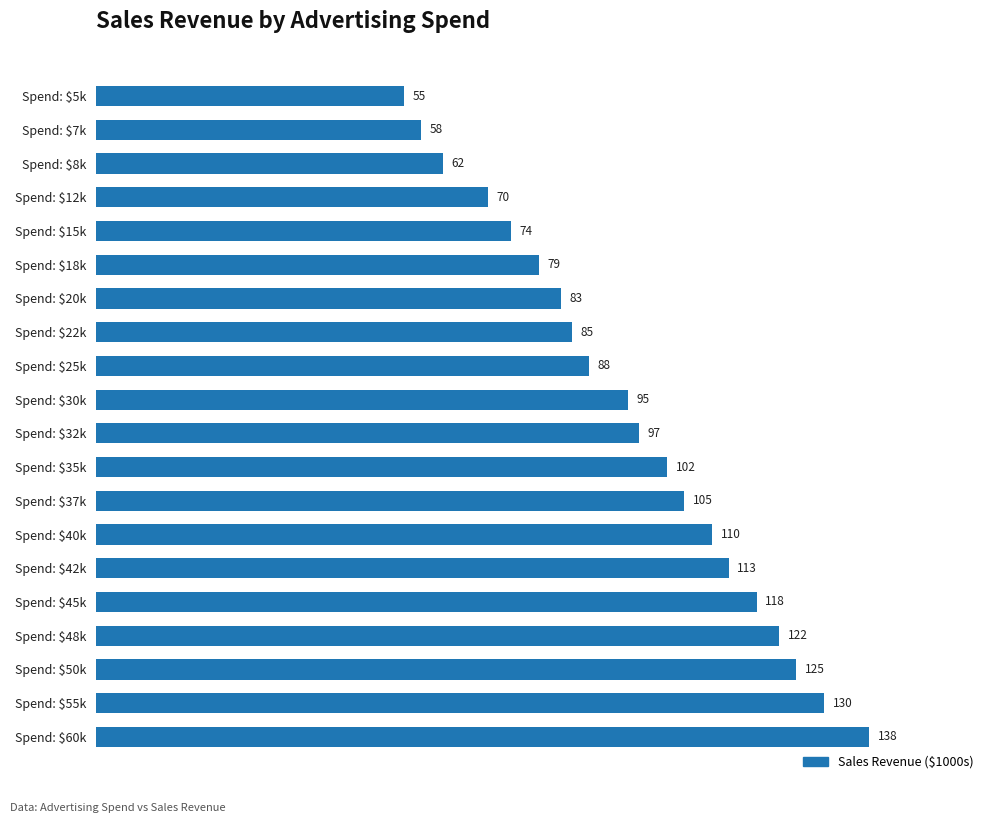

What value does the data have at Spend: $7k, to the nearest 10?

60